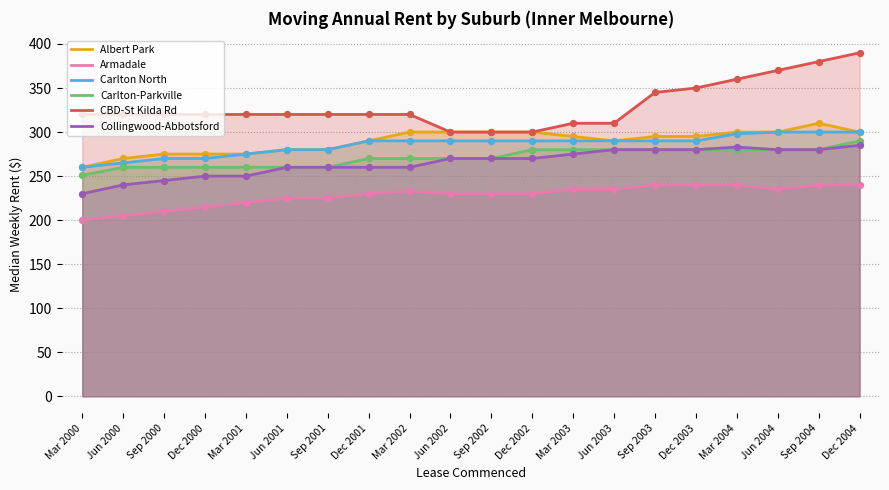

At which category is the sum across all series the highest?

Dec 2004